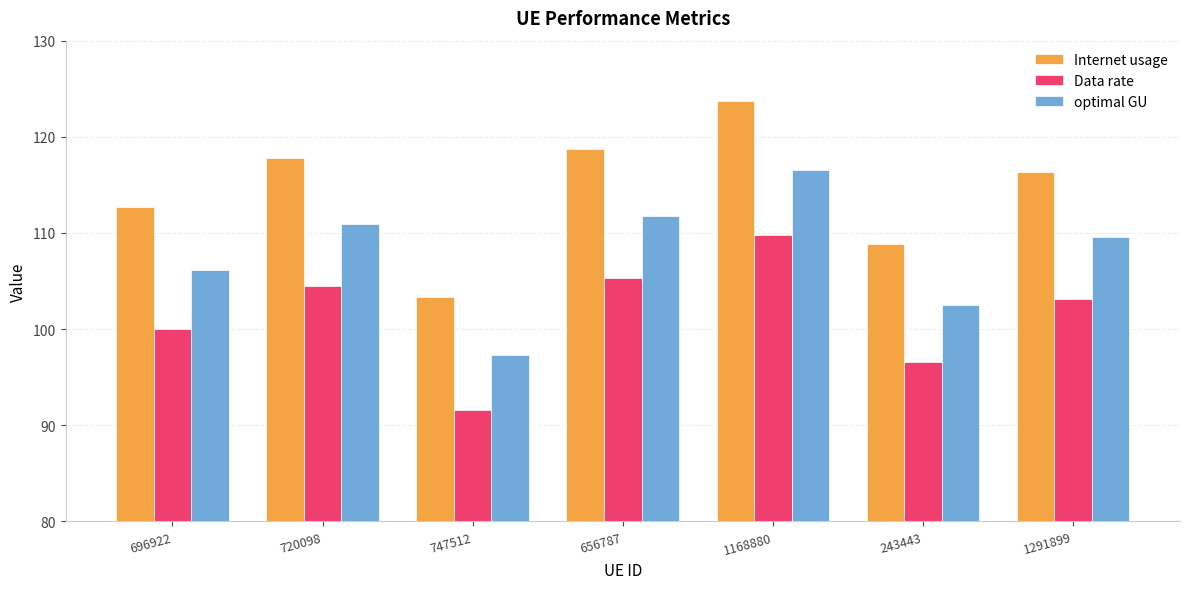

Which category has the highest value across all series?

1168880